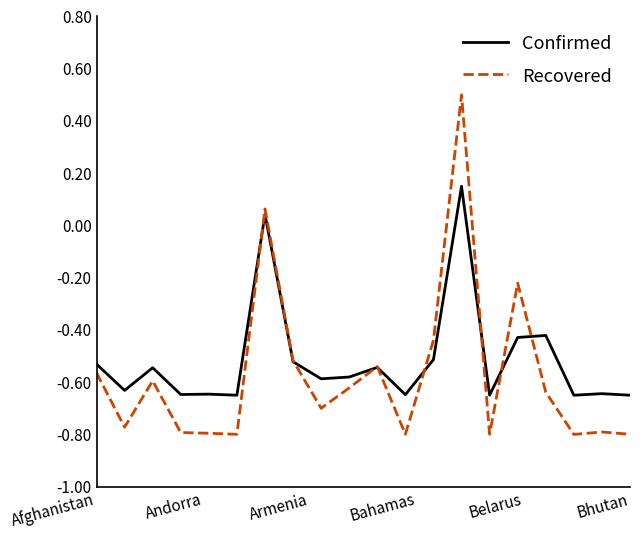

List the series in order of their peak value, highest first.

Recovered, Confirmed